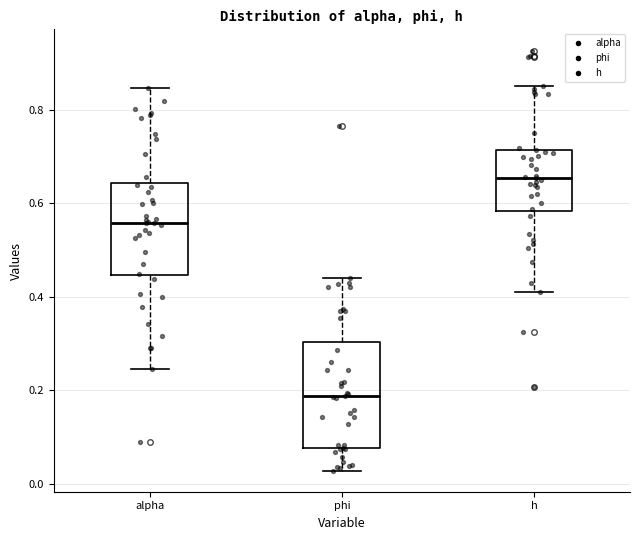

Which box is the tallest, from its lower edge to its upper edge?

phi